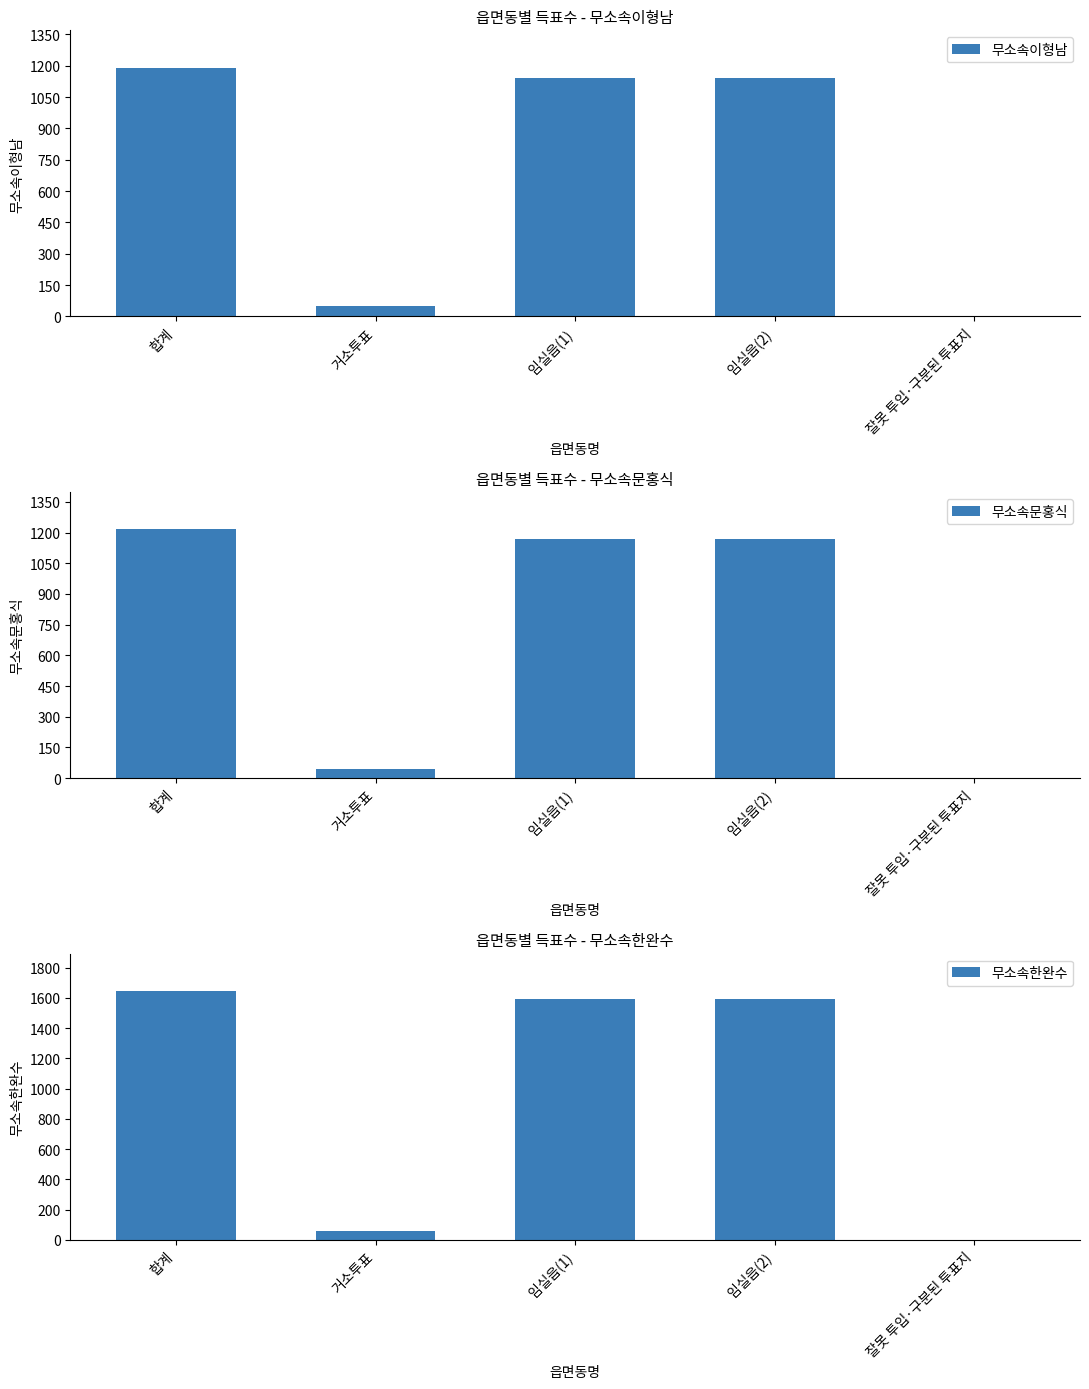

Rank the series at 임실읍(1) from lowest to highest value.

무소속이형남, 무소속문홍식, 무소속한완수